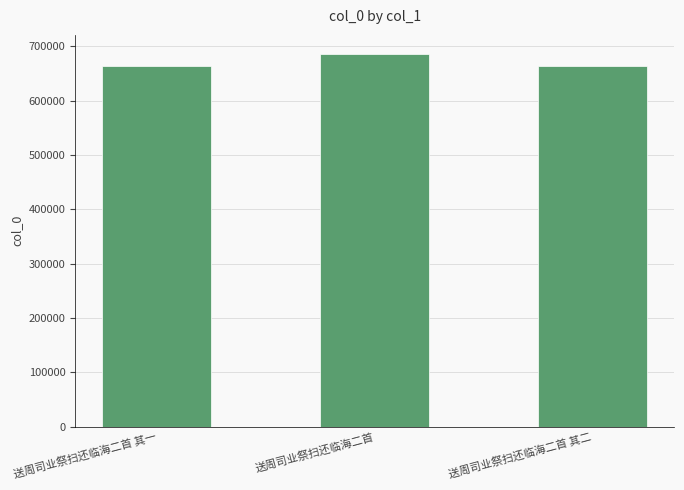

What is the ratio of the value at 送周司业祭扫还临海二首 其二 to the value at 送周司业祭扫还临海二首 其一?

1.0